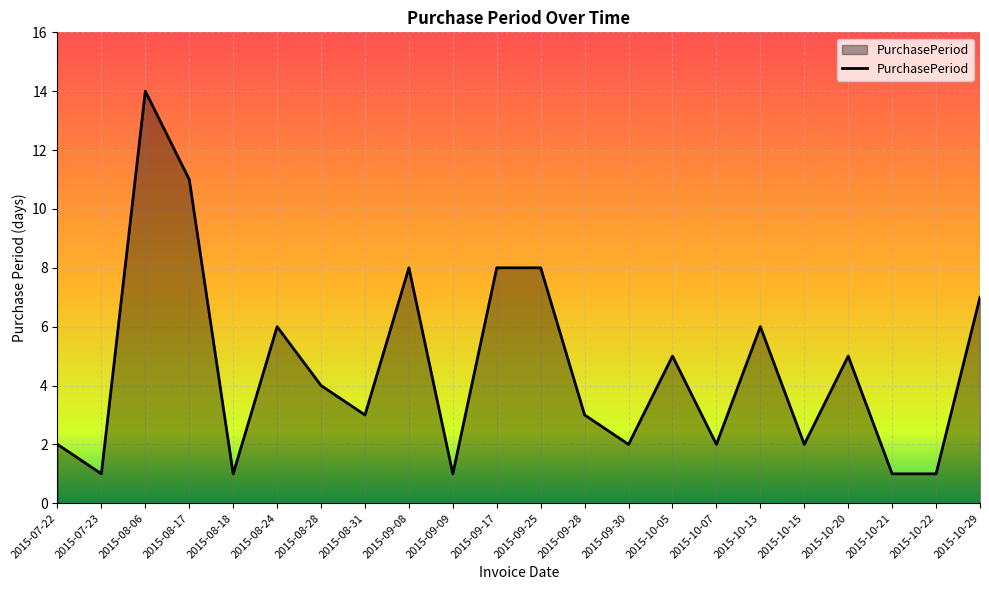

What is the maximum value shown in the chart?

14